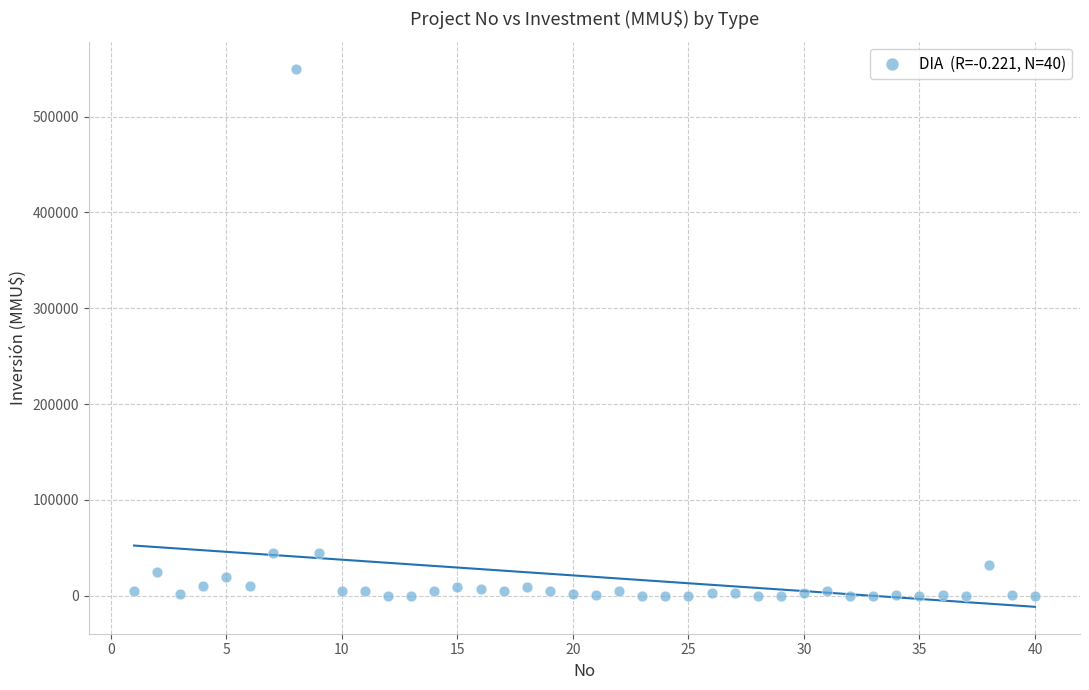

What is the range of X values (max minus min)?

39